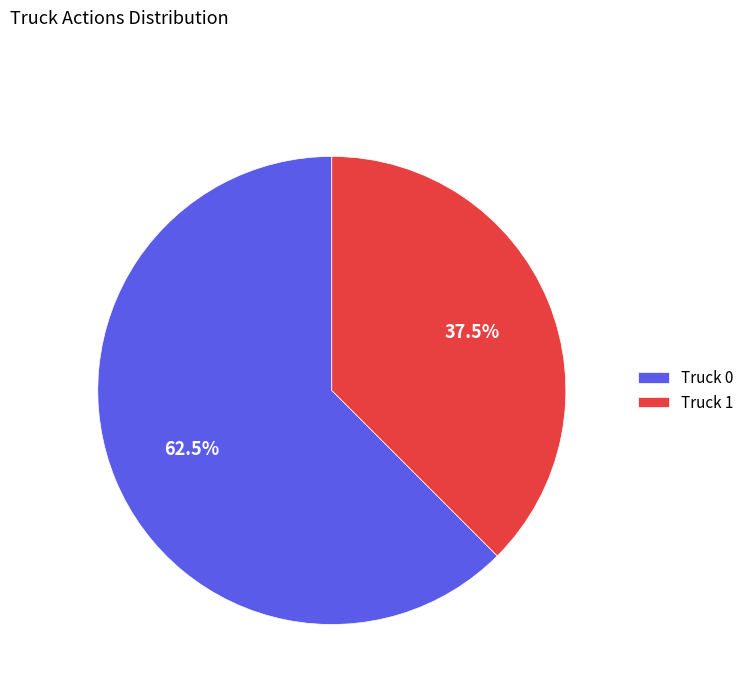

Is there any slice that represents more than half of the pie?

Yes